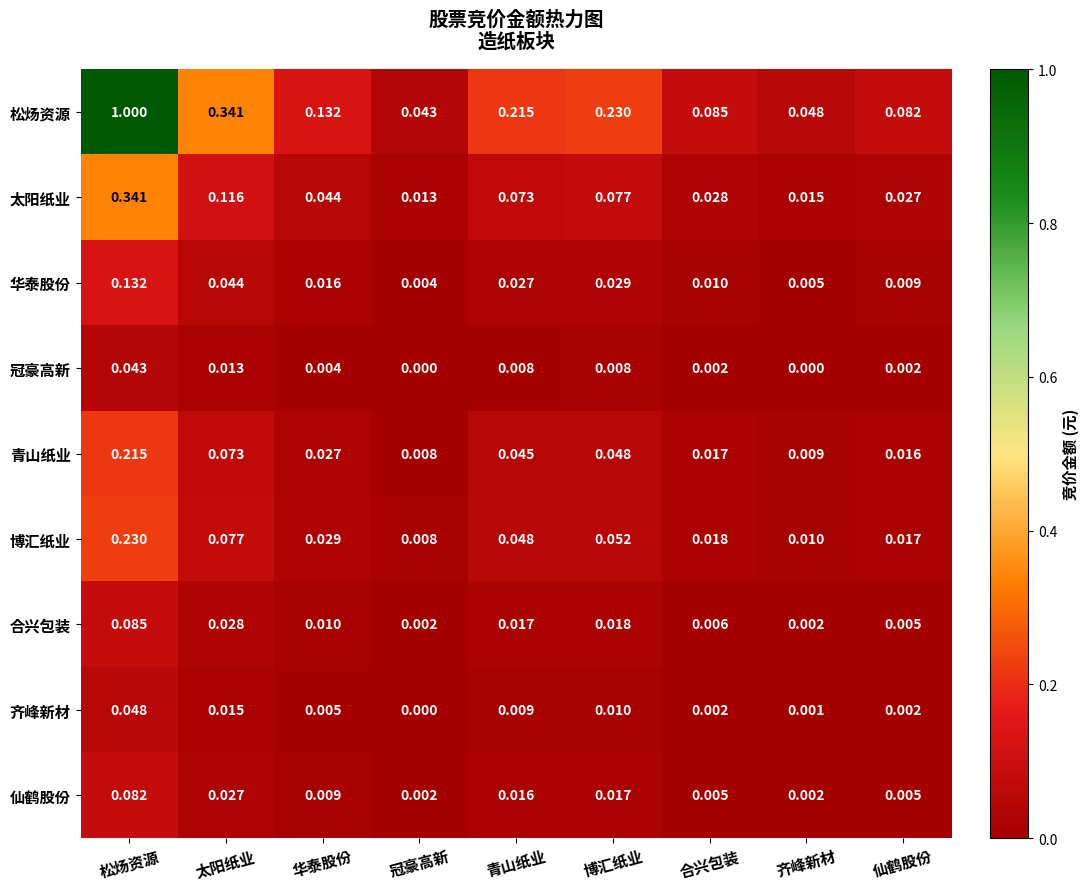

Where is 博汇纸业 nearest to the value 0?

冠豪高新